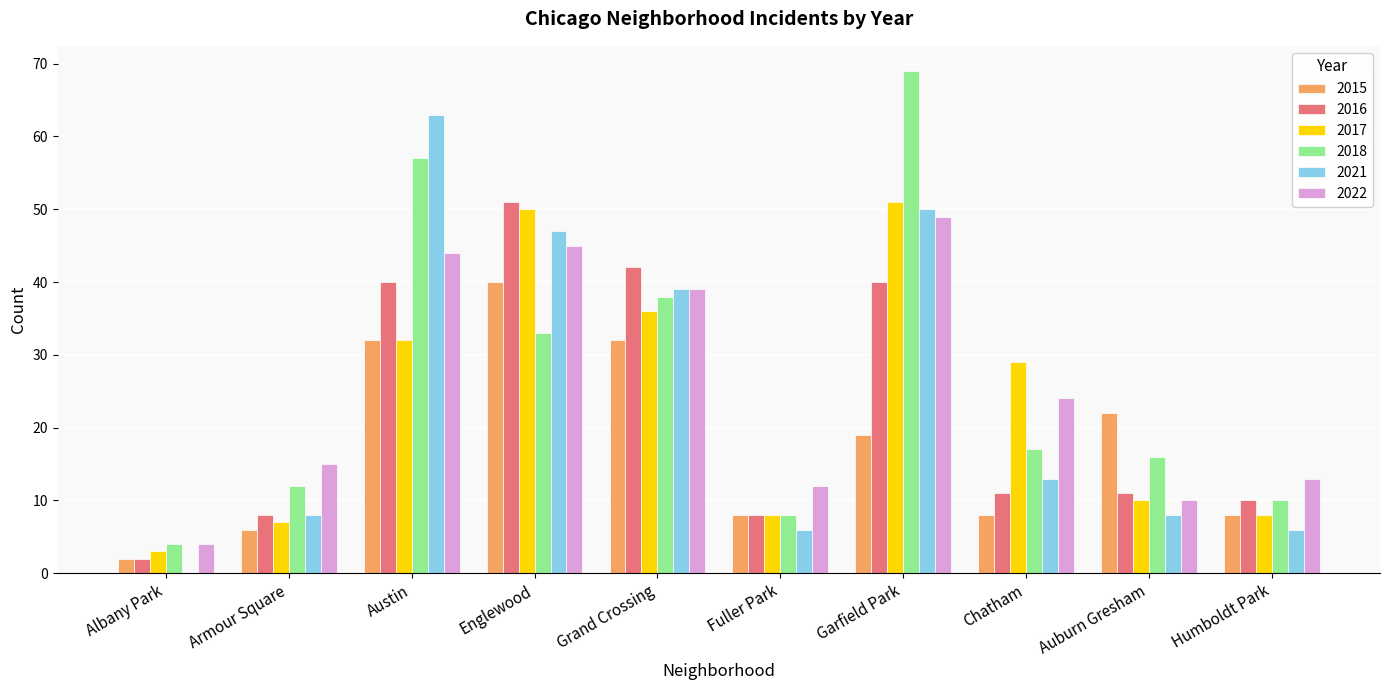

Between Grand Crossing and Fuller Park, which series saw the biggest shift?

2016